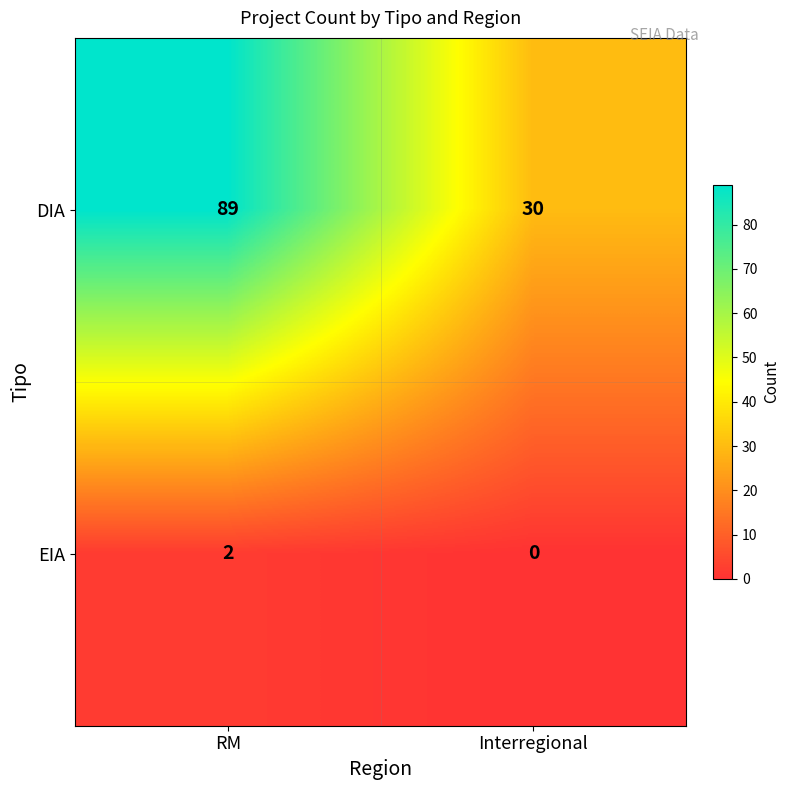

Which series has the largest total across all categories?

DIA